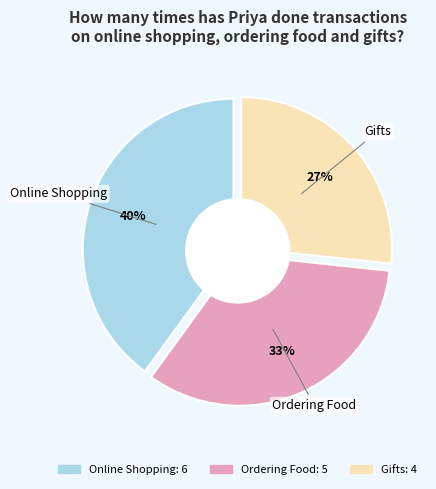

True or false: Online Shopping accounts for 40% of the total.

True